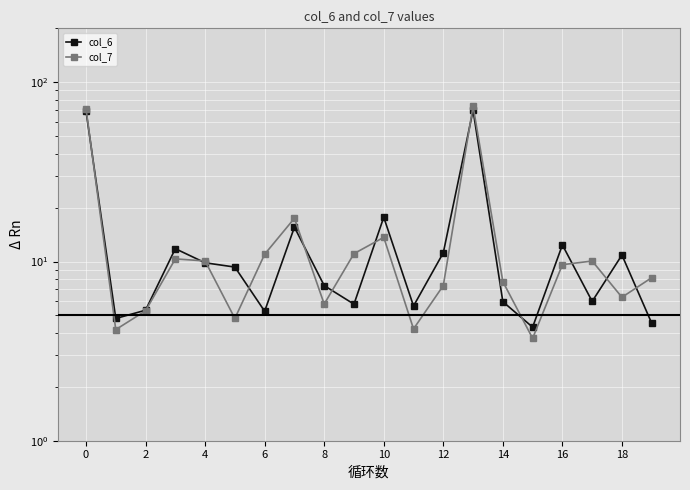

What is the minimum value shown in the chart?

3.7